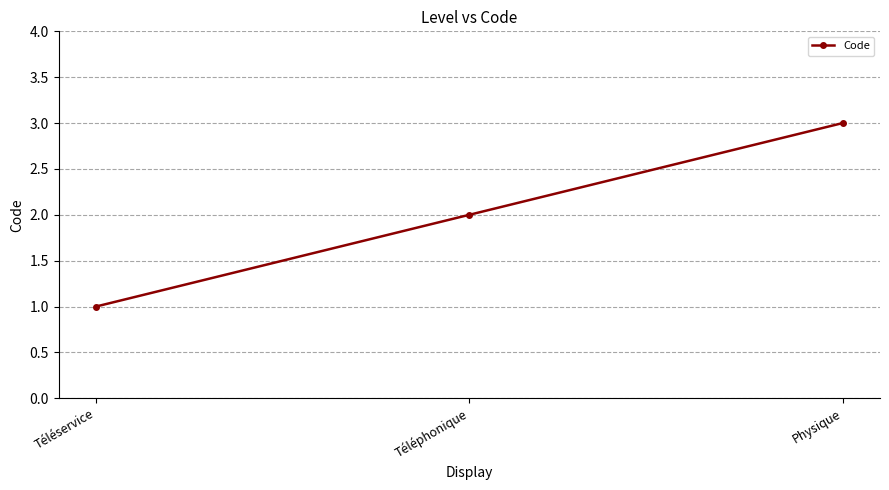

Reading left to right, transcribe all the data shown in this chart.

Téléservice=1	Téléphonique=2	Physique=3